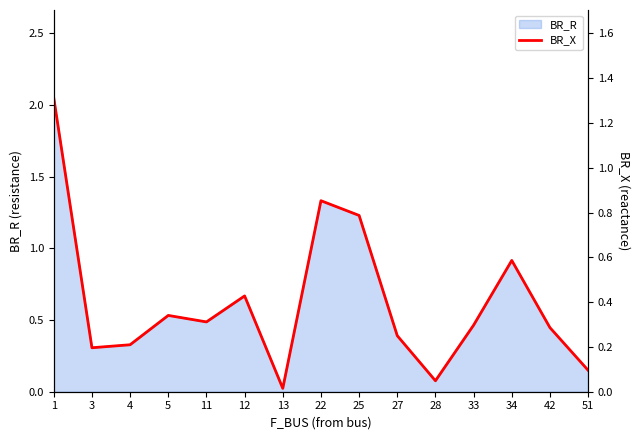

How many lines are shown in the chart?

1